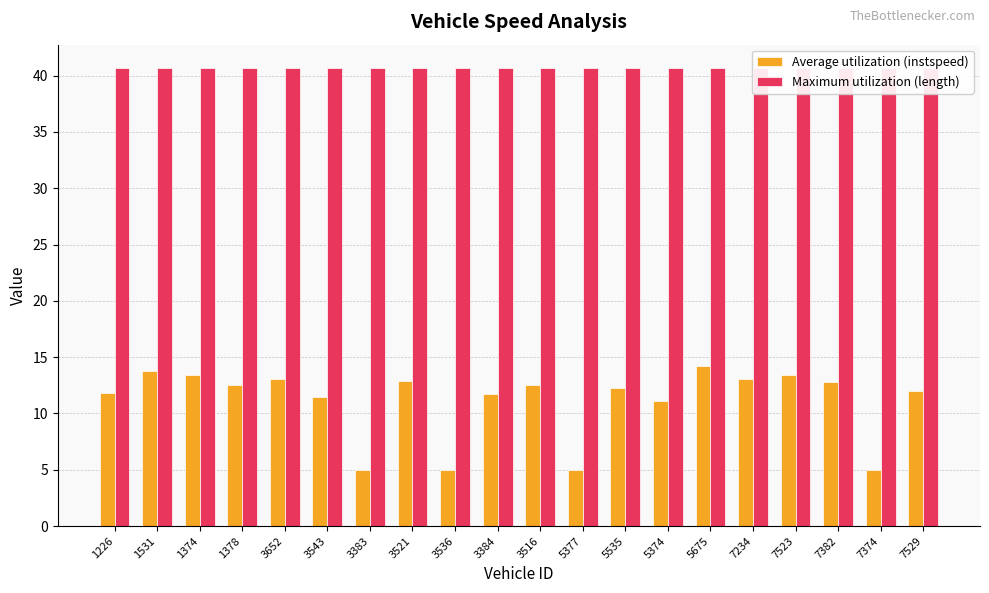

What is the minimum value for Maximum utilization (length)?

40.7